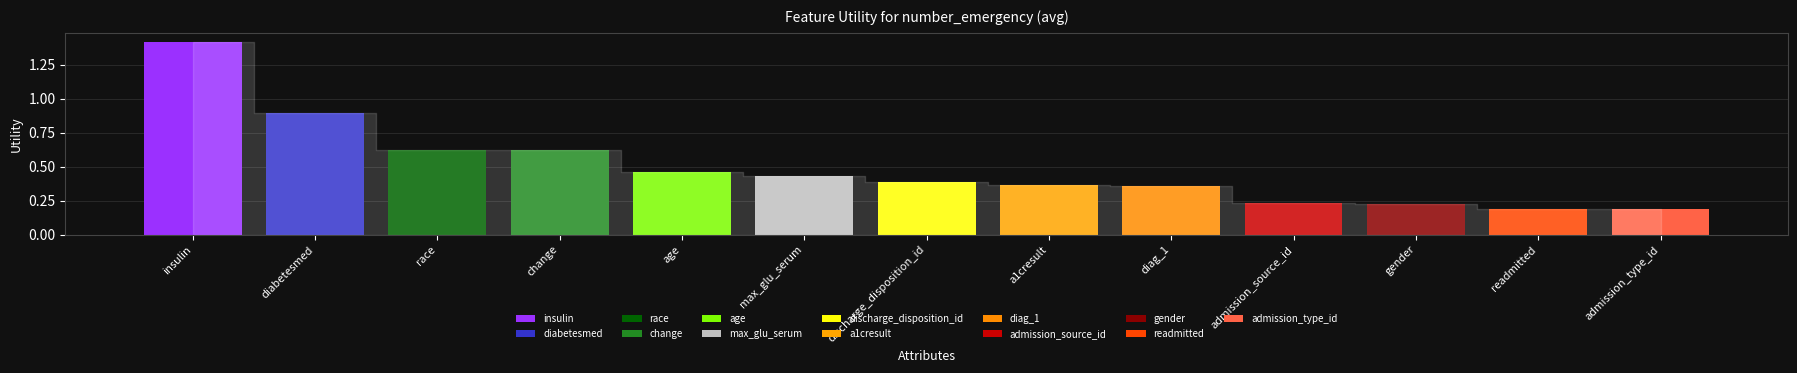

What position from the right is race?

11